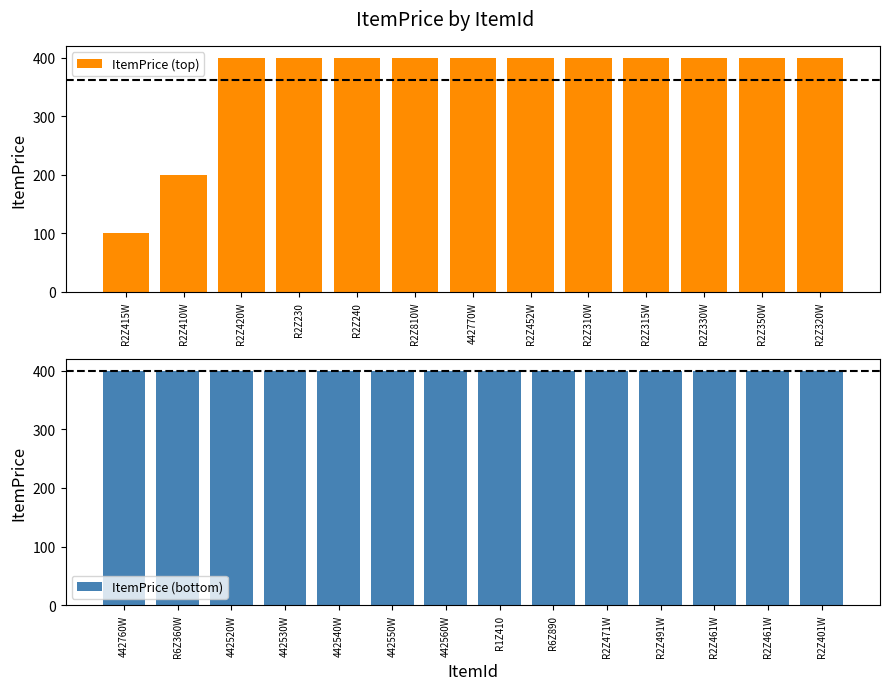

What is the sum of all values?

10300